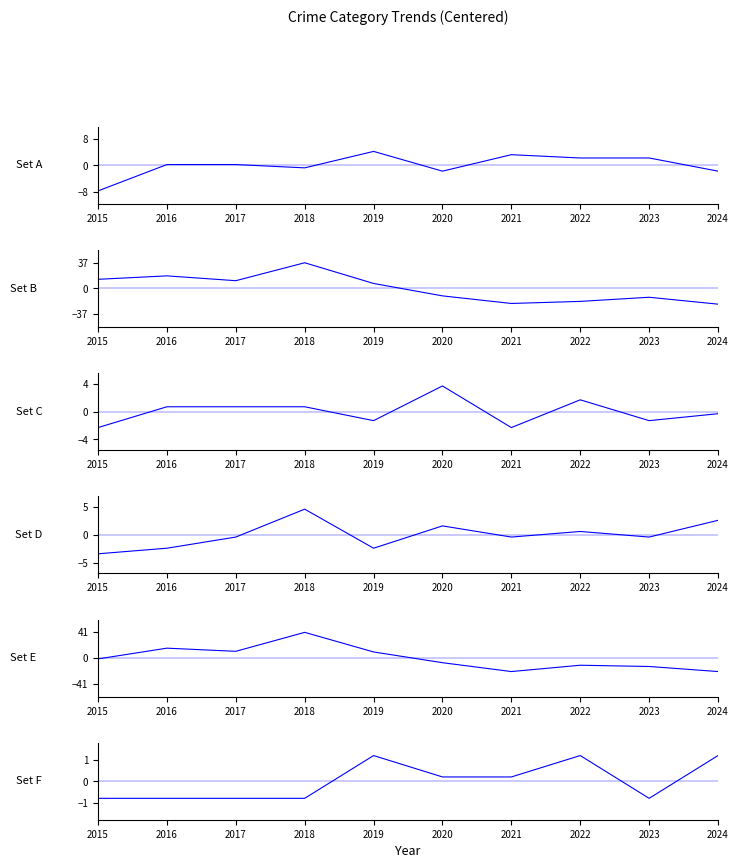

What is the approximate value of Criminal Sexual Assault at 2015?

-0.8